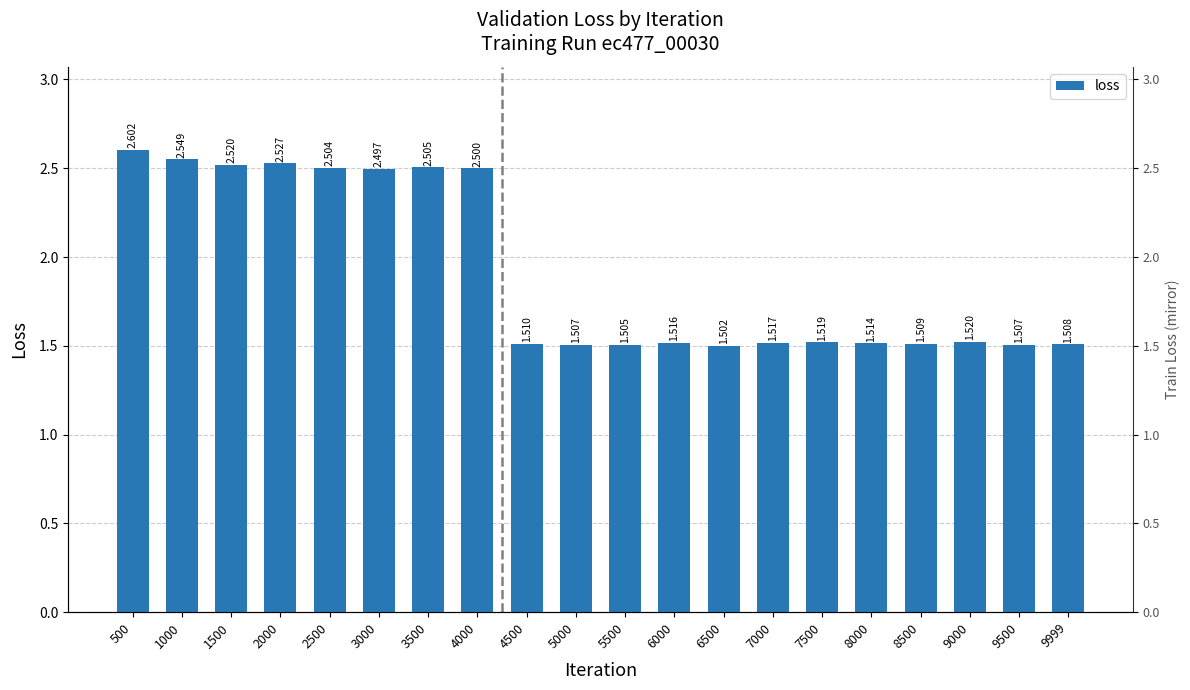

Reading left to right, transcribe all the data shown in this chart.

2.6	2.5	2.5	2.5	2.5	2.5	2.5	2.5	1.5	1.5	1.5	1.5	1.5	1.5	1.5	1.5	1.5	1.5	1.5	1.5